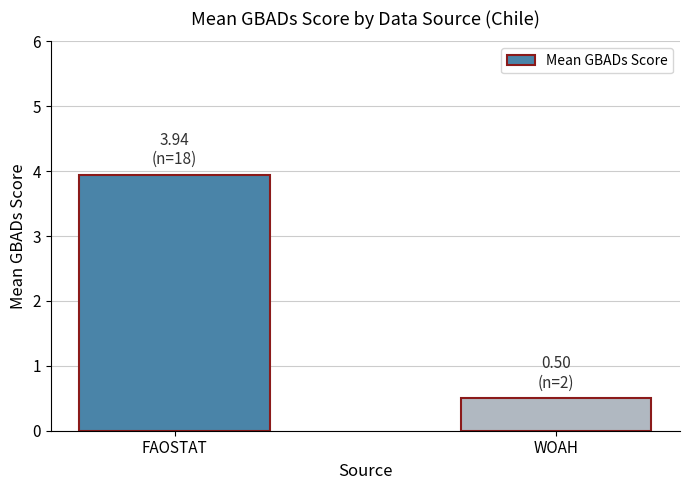

What is the difference between the values at WOAH and FAOSTAT?

3.4